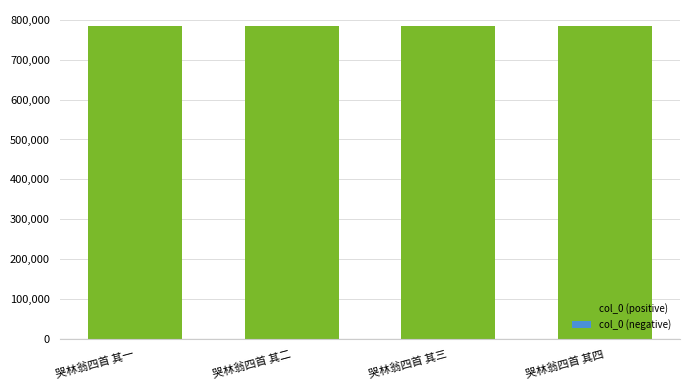

What is the sum of the values at 哭林翁四首 其三 and 哭林翁四首 其四?

1570357